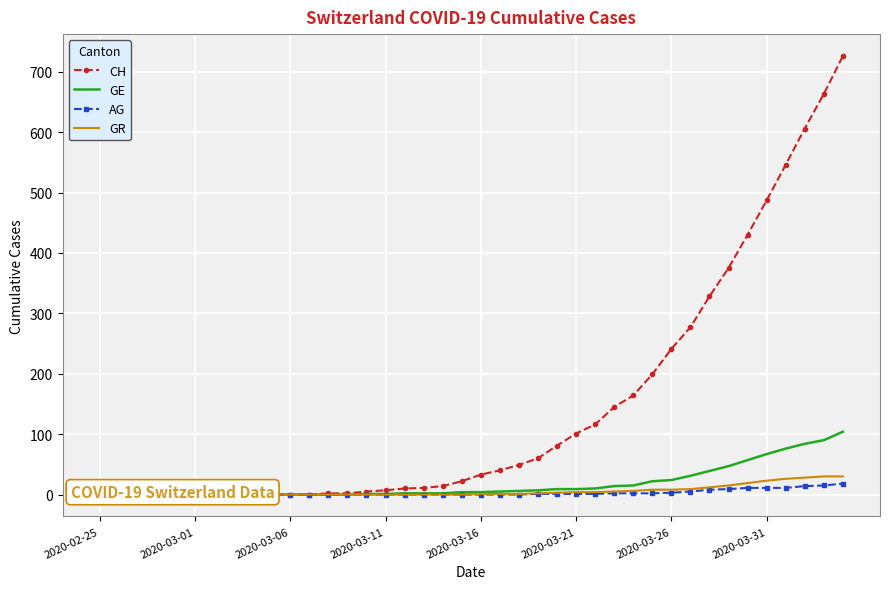

Reading left to right, transcribe all the data shown in this chart.

CH: 0	0	0	0	0	0	0	0	0	0	0	0	2	2	5	7	10	11	14	22	33	40	49	60	81	101	116	145	164	199	241	277	328	375	430	487	546	606	663	726
GE: 0	0	0	0	0	0	0	0	0	0	0	0	0	0	1	1	2	2	2	4	4	5	6	7	9	9	10	14	15	22	24	31	39	47	57	67	76	84	90	104
AG: 0	0	0	0	0	0	0	0	0	0	0	0	0	0	0	0	0	0	0	0	0	0	0	1	1	1	1	2	2	2	3	5	8	9	11	11	11	14	15	18
GR: 0	0	0	0	0	0	0	0	0	0	0	0	0	0	0	0	0	0	0	0	1	1	1	2	3	4	4	5	6	8	8	9	12	15	19	23	26	28	30	30